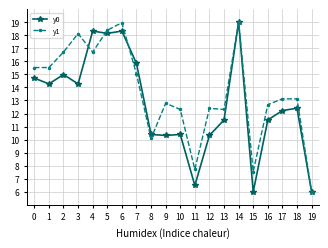

Which series has the largest total across all categories?

y1